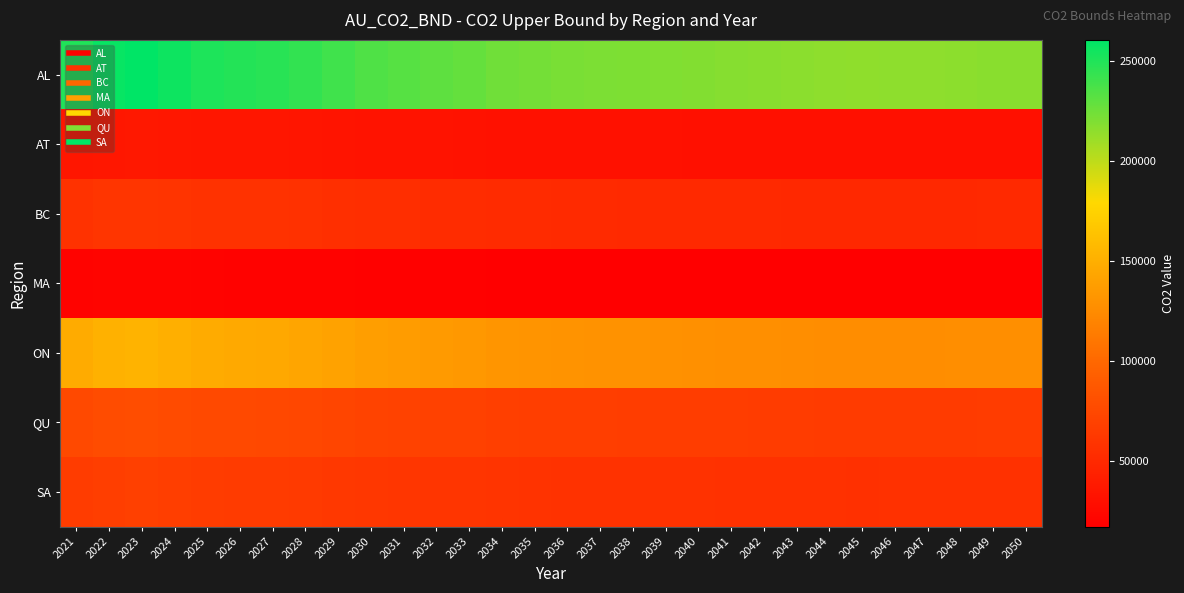

Reading right to left, extract all data points from this chart.

AL: 2050=217231.4	2049=216425.5	2048=215665.2	2047=215207.5	2046=214874.0	2045=214626.5	2044=215156.0	2043=215956.4	2042=216936.6	2041=217608.7	2040=218713.9	2039=219316.0	2038=220122.7	2037=220954.8	2036=221906.7	2035=223264.2	2034=224426.9	2033=228383.7	2032=230277.4	2031=232817.7	2030=234918.2	2029=239842.8	2028=244181.1	2027=247386.5	2026=248873.4	2025=250665.7	2024=255866.1	2023=260455.3	2022=258065.2	2021=250472.2
AT: 2050=30875.5	2049=30761.0	2048=30652.9	2047=30587.9	2046=30540.5	2045=30505.3	2044=30580.6	2043=30694.3	2042=30833.6	2041=30929.2	2040=31086.2	2039=31171.8	2038=31286.5	2037=31404.7	2036=31540.0	2035=31733.0	2034=31898.2	2033=32460.6	2032=32729.8	2031=33090.8	2030=33389.4	2029=34089.3	2028=34705.9	2027=35161.5	2026=35372.9	2025=35627.6	2024=36366.8	2023=37019.0	2022=36679.3	2021=35600.1
BC: 2050=50384.8	2049=50197.9	2048=50021.5	2047=49915.4	2046=49838.0	2045=49780.6	2044=49903.4	2043=50089.1	2042=50316.4	2041=50472.3	2040=50728.6	2039=50868.3	2038=51055.4	2037=51248.4	2036=51469.2	2035=51784.0	2034=52053.7	2033=52971.5	2032=53410.7	2031=53999.9	2030=54487.1	2029=55629.3	2028=56635.5	2027=57379.0	2026=57723.9	2025=58139.6	2024=59345.8	2023=60410.2	2022=59855.8	2021=58094.7
MA: 2050=17558.3	2049=17493.2	2048=17431.7	2047=17394.7	2046=17367.8	2045=17347.8	2044=17390.6	2043=17455.3	2042=17534.5	2041=17588.8	2040=17678.2	2039=17726.8	2038=17792.0	2037=17859.3	2036=17936.2	2035=18046.0	2034=18139.9	2033=18459.8	2032=18612.8	2031=18818.1	2030=18987.9	2029=19386.0	2028=19736.6	2027=19995.7	2026=20115.9	2025=20260.8	2024=20681.1	2023=21052.0	2022=20858.8	2021=20245.1
ON: 2050=127743.2	2049=127269.3	2048=126822.3	2047=126553.1	2046=126357.0	2045=126211.4	2044=126522.8	2043=126993.5	2042=127569.9	2041=127965.1	2040=128615.0	2039=128969.1	2038=129443.5	2037=129932.8	2036=130492.6	2035=131290.9	2034=131974.6	2033=134301.4	2032=135415.0	2031=136908.8	2030=138144.0	2029=141039.9	2028=143591.1	2027=145476.0	2026=146350.4	2025=147404.3	2024=150462.5	2023=153161.1	2022=151755.7	2021=147290.6
QU: 2050=65737.7	2049=65493.9	2048=65263.8	2047=65125.3	2046=65024.4	2045=64949.5	2044=65109.7	2043=65351.9	2042=65648.5	2041=65851.9	2040=66186.4	2039=66368.6	2038=66612.7	2037=66864.5	2036=67152.6	2035=67563.4	2034=67915.2	2033=69112.6	2032=69685.7	2031=70454.4	2030=71090.0	2029=72580.3	2028=73893.2	2027=74863.2	2026=75313.1	2025=75855.5	2024=77429.2	2023=78818.0	2022=78094.7	2021=75796.9
SA: 2050=56916.1	2049=56705.0	2048=56505.8	2047=56385.9	2046=56298.5	2045=56233.7	2044=56372.4	2043=56582.1	2042=56838.9	2041=57015.0	2040=57304.6	2039=57462.3	2038=57673.7	2037=57891.7	2036=58141.1	2035=58496.8	2034=58801.4	2033=59838.1	2032=60334.3	2031=60999.9	2030=61550.2	2029=62840.5	2028=63977.2	2027=64817.0	2026=65206.6	2025=65676.2	2024=67038.7	2023=68241.1	2022=67614.9	2021=65625.5